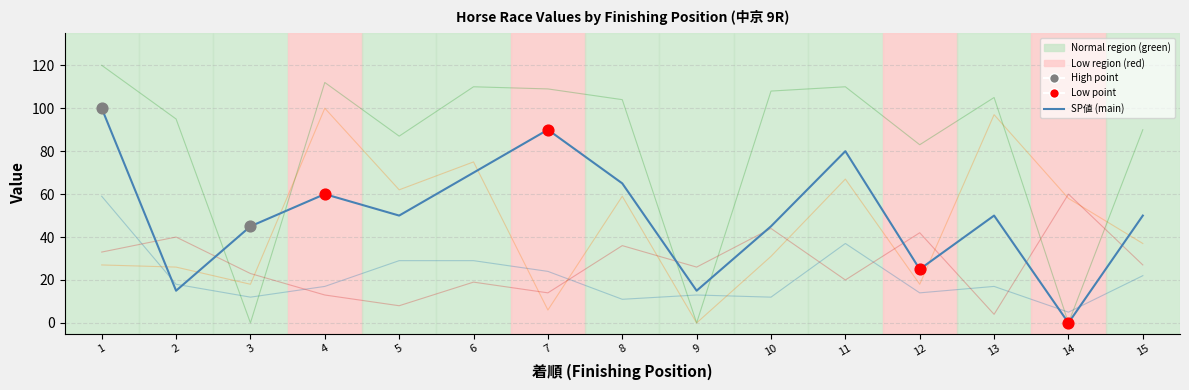

What is the maximum value shown in the chart?

120